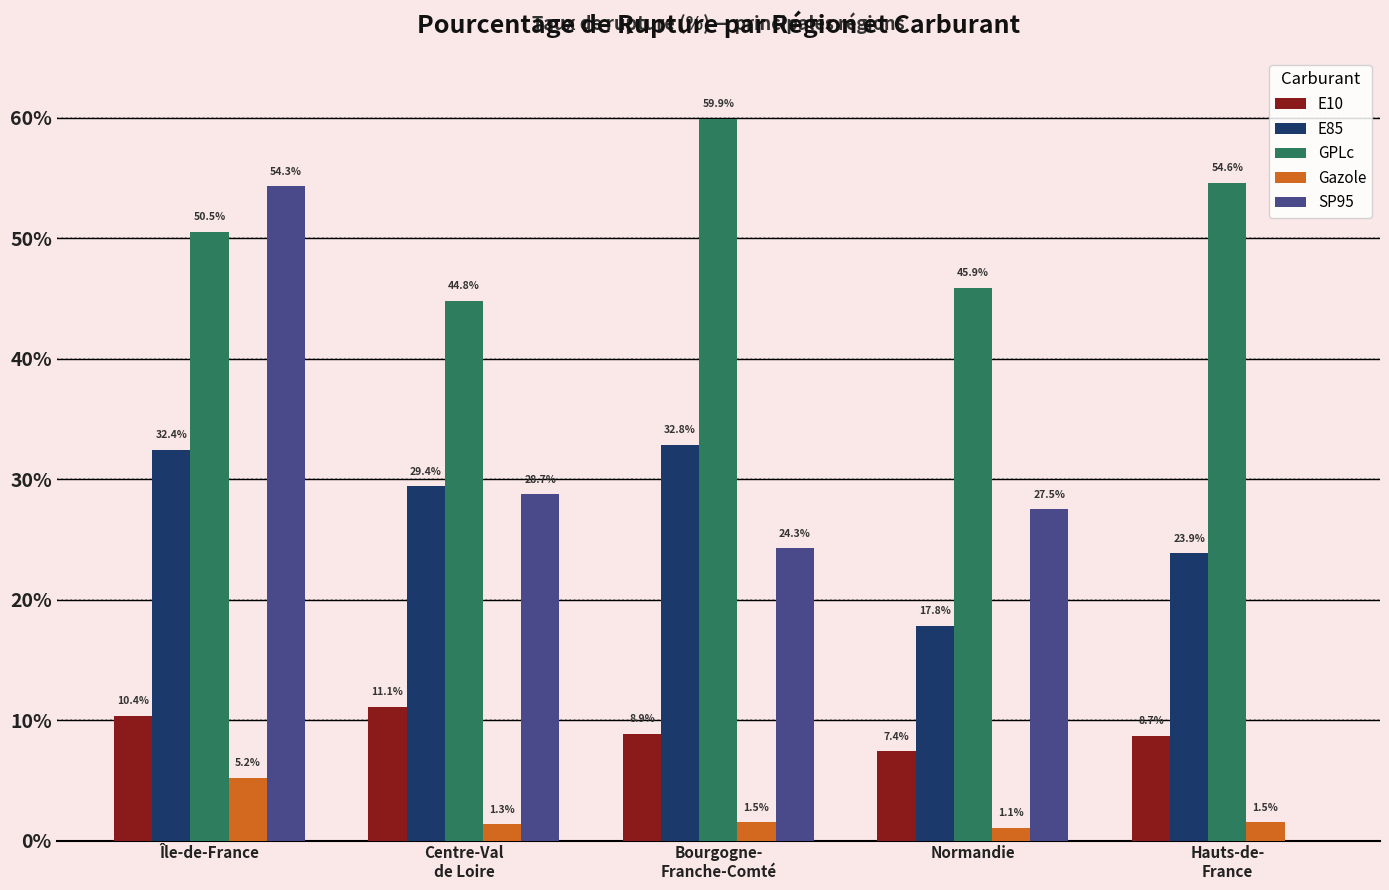

What is the spread (max minus min) of values at Centre-Val
de Loire?

43.5